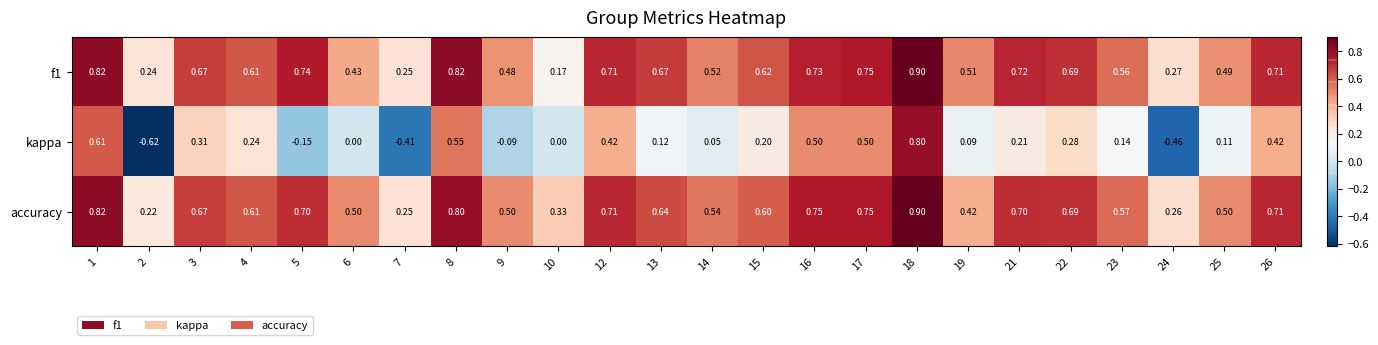

Which series has the widest spread of values?

kappa